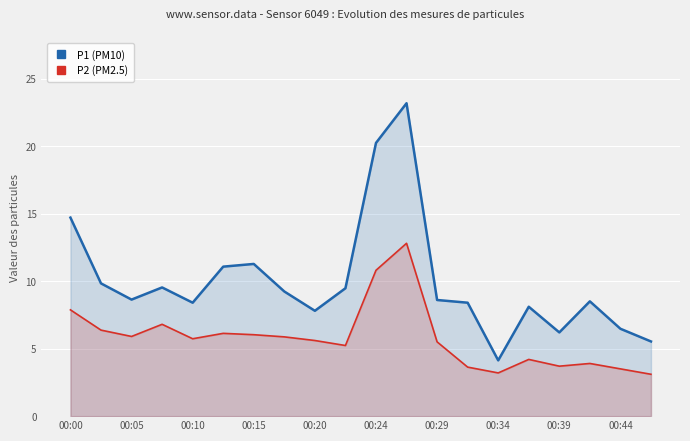

Rank the series by their average value, from highest to lowest.

P1 (PM10), P2 (PM2.5)